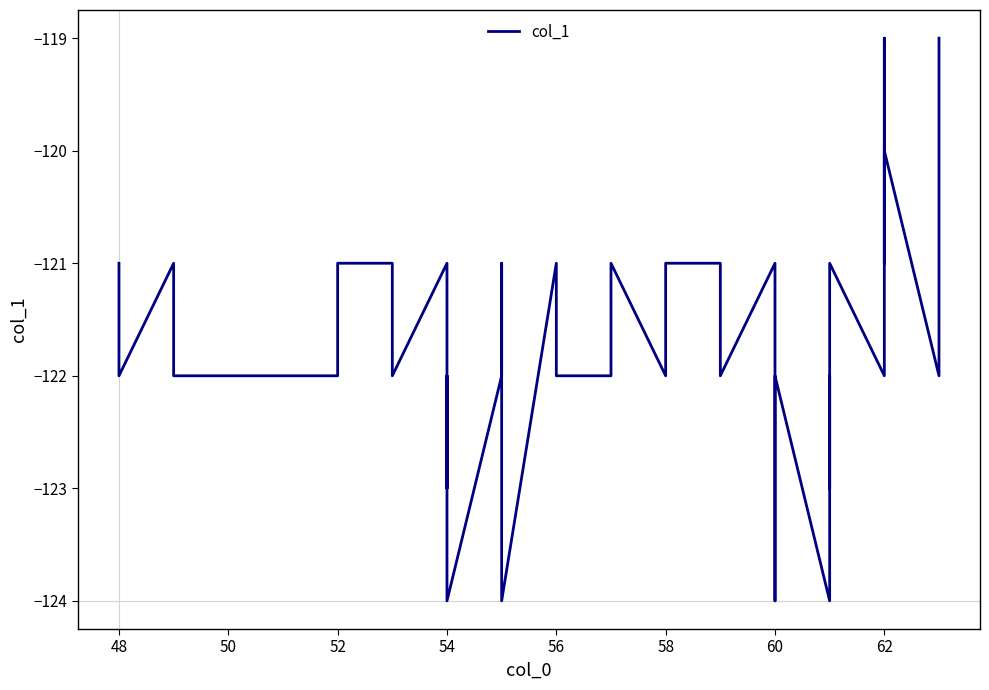

What is the average value?

-122